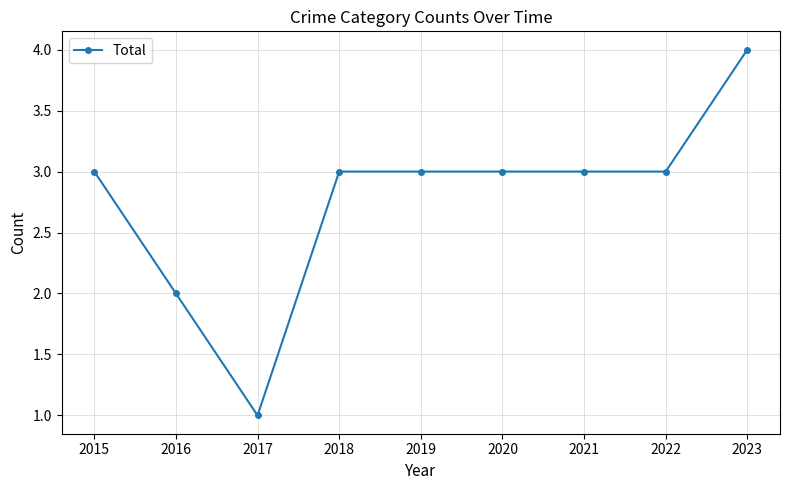

How many values are between 3 and 4?

7